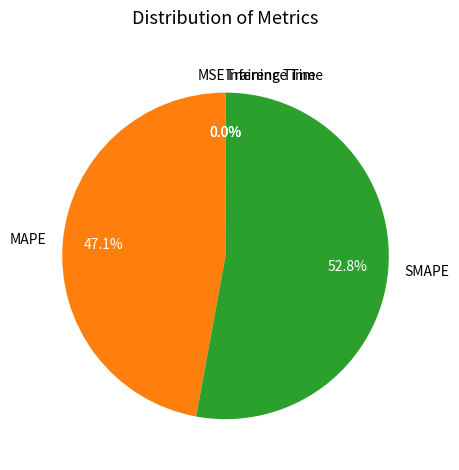

Is there a majority slice in this chart?

Yes